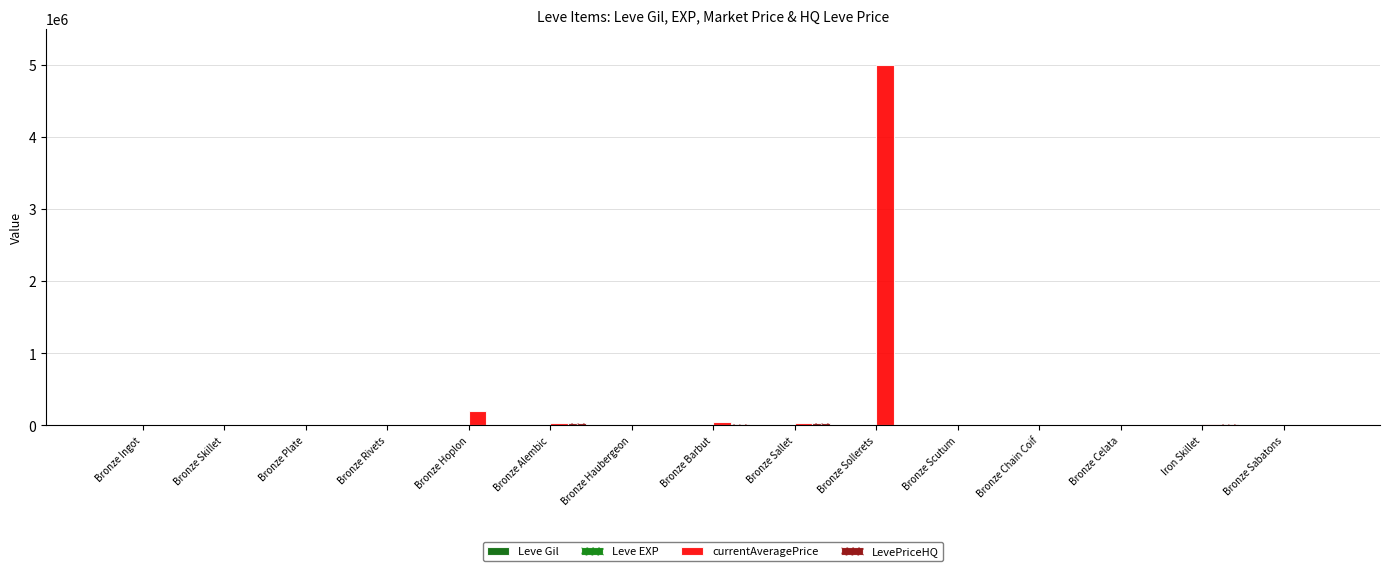

Are the bars horizontal?

No